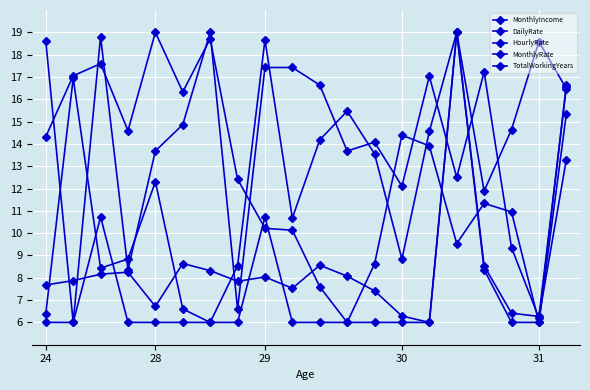

How many values in the HourlyRate series exceed 14?

10